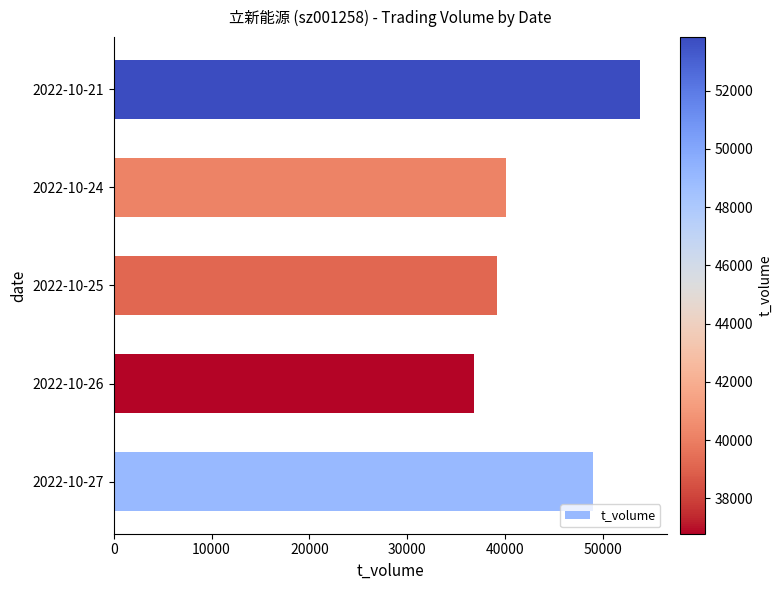

What is the difference between the second highest and second lowest values?

9875